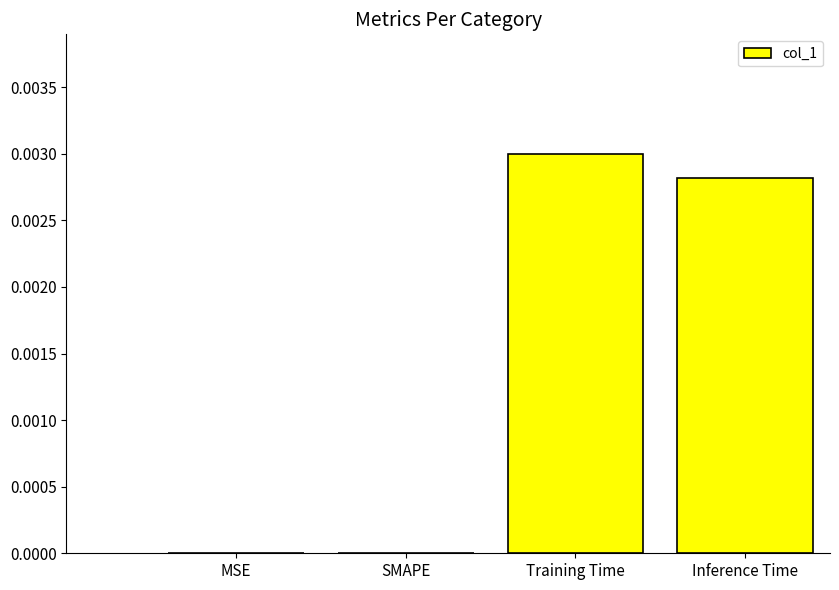

The chart shows a value of 0.0 at SMAPE. True or false?

True